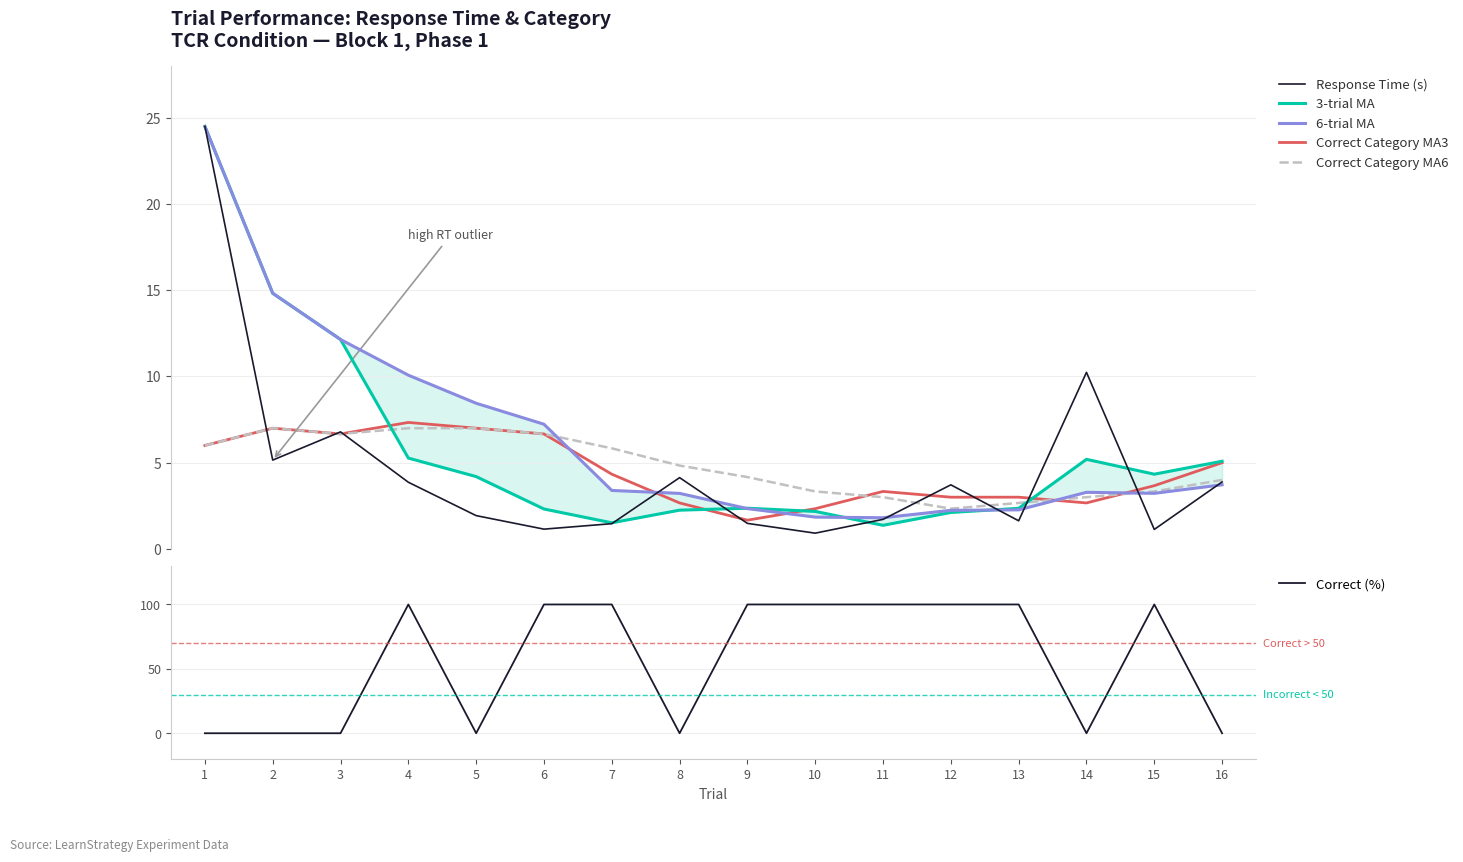

What is the sum of the Correct Category MA3 values at 16 and 2?

12.0